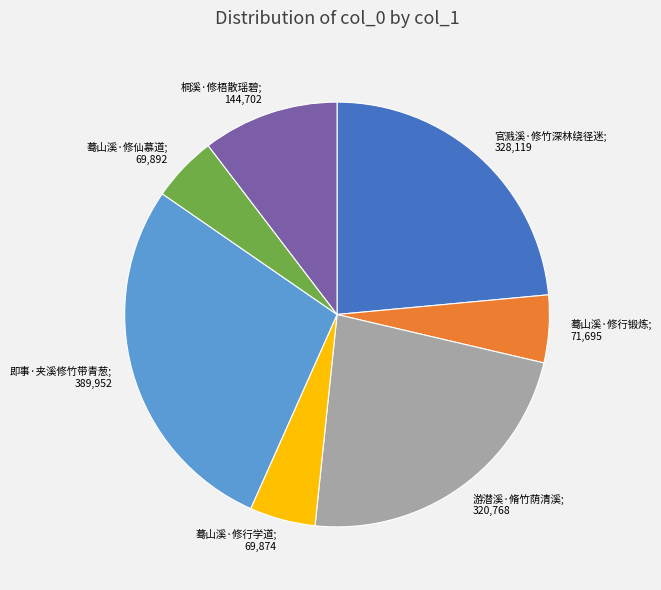

Does any single category account for the majority?

No